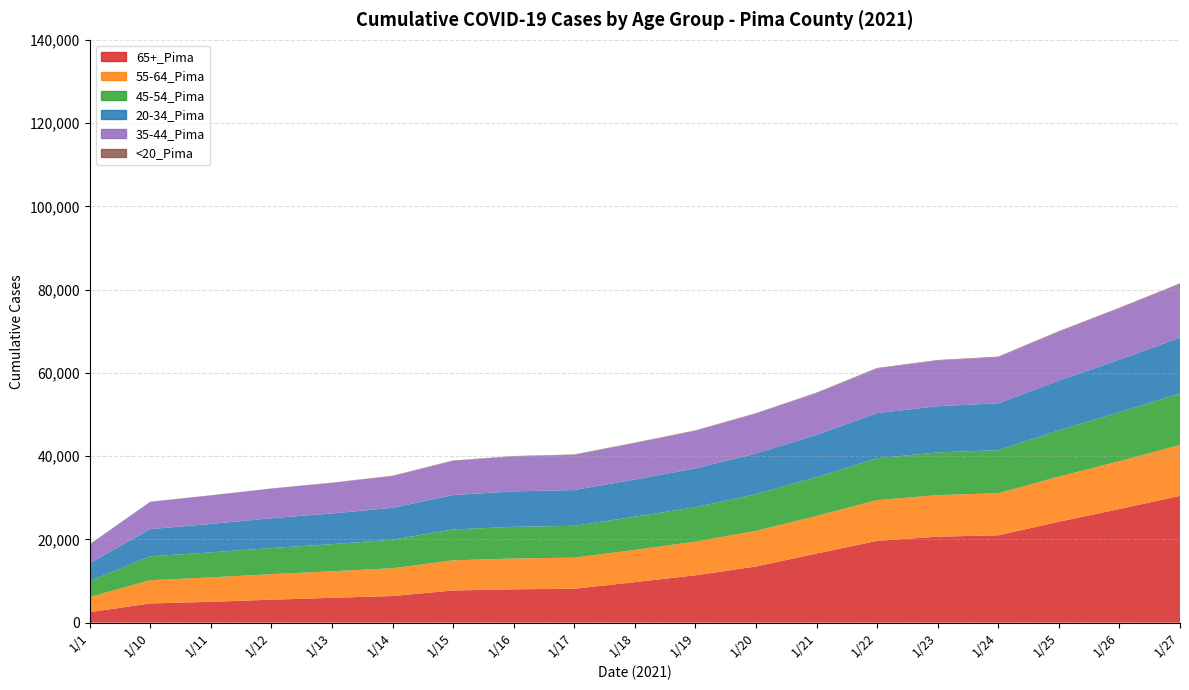

The value of 45-54_Pima at 1/1 is 5059. True or false?

False